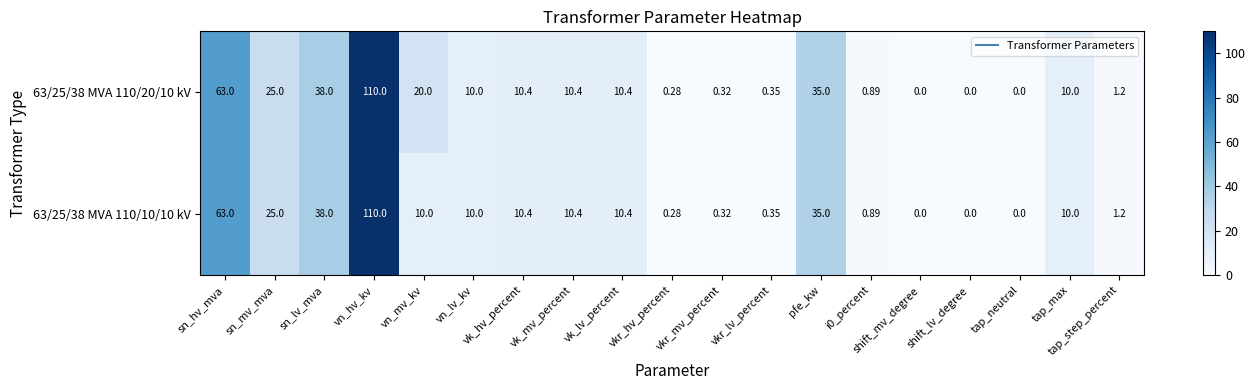

At which category is the sum across all series the highest?

vn_hv_kv